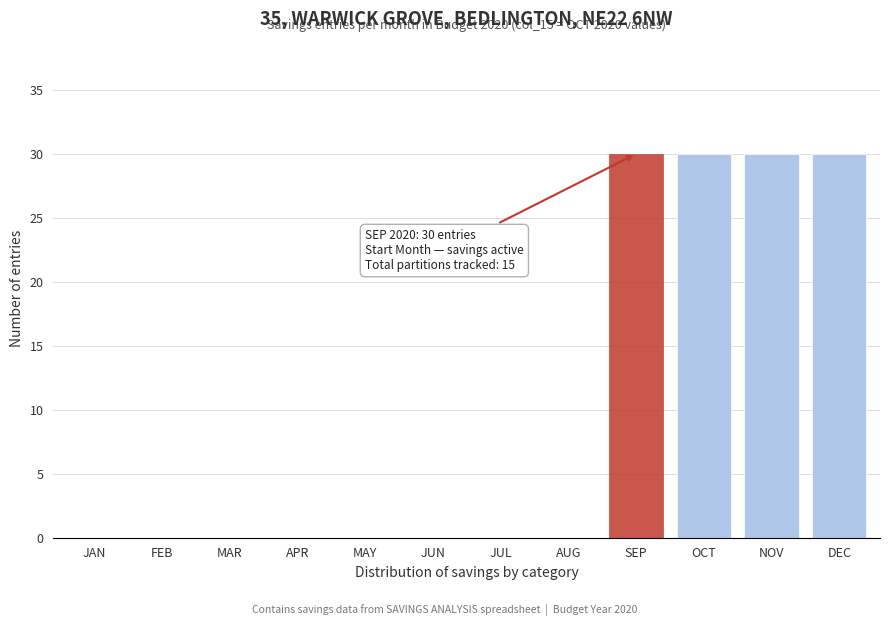

Reading right to left, extract all data points from this chart.

DEC=30	NOV=30	OCT=30	SEP=30	AUG=0	JUL=0	JUN=0	MAY=0	APR=0	MAR=0	FEB=0	JAN=0